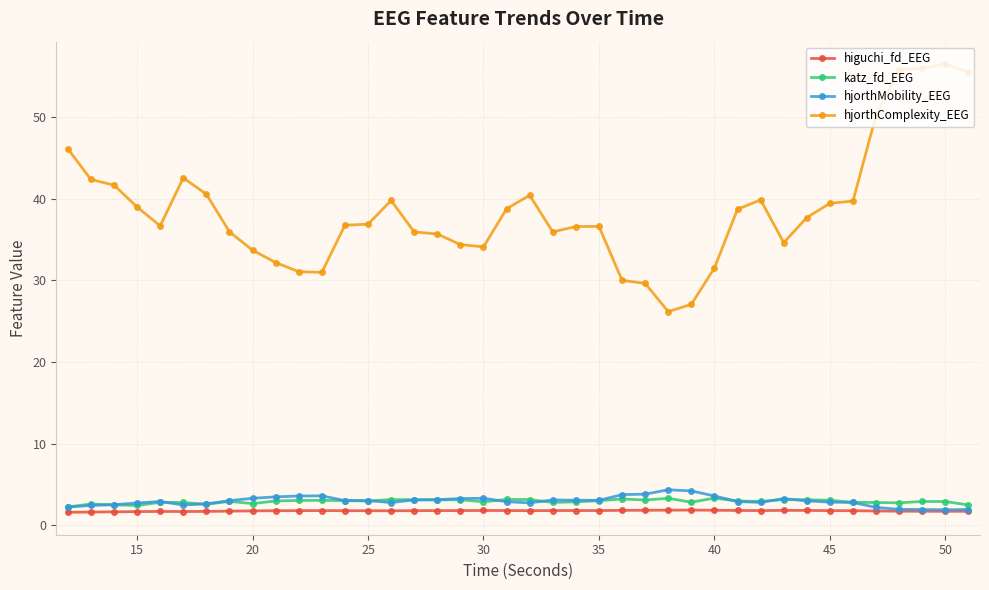

True or false: hjorthComplexity_EEG has more than 1 points higher than both neighbors.

True